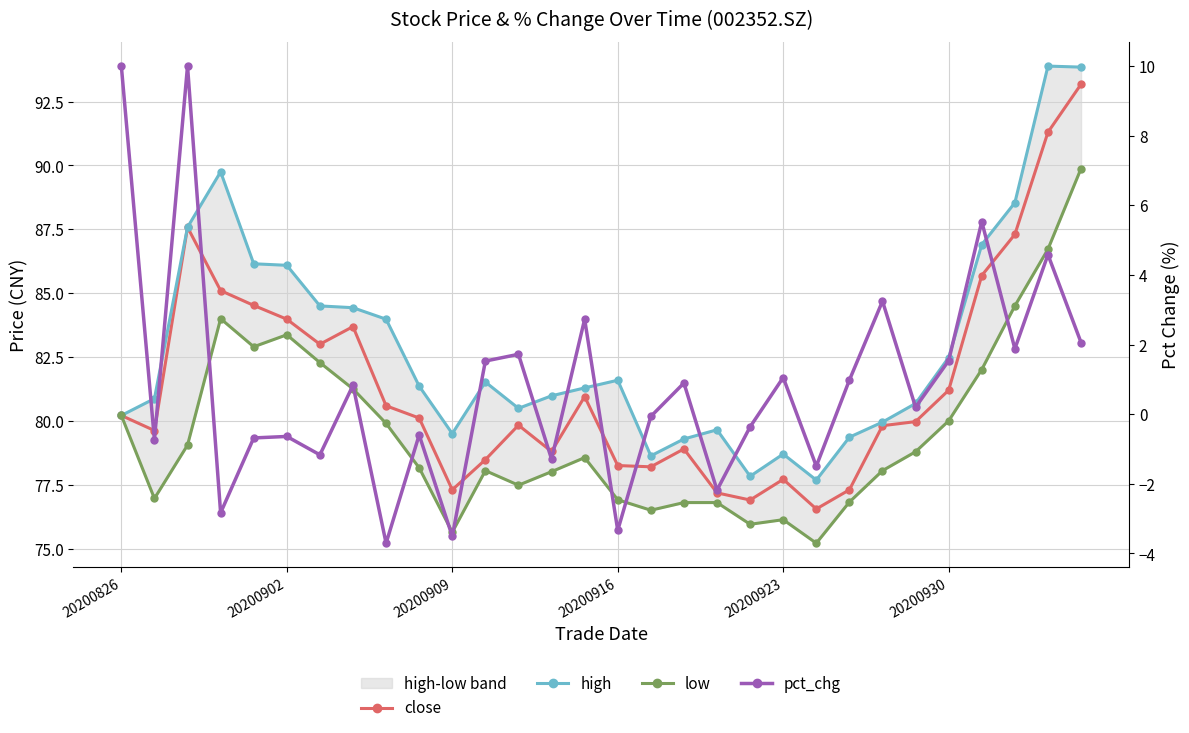

At which category does the chart reach its peak across all series?

28